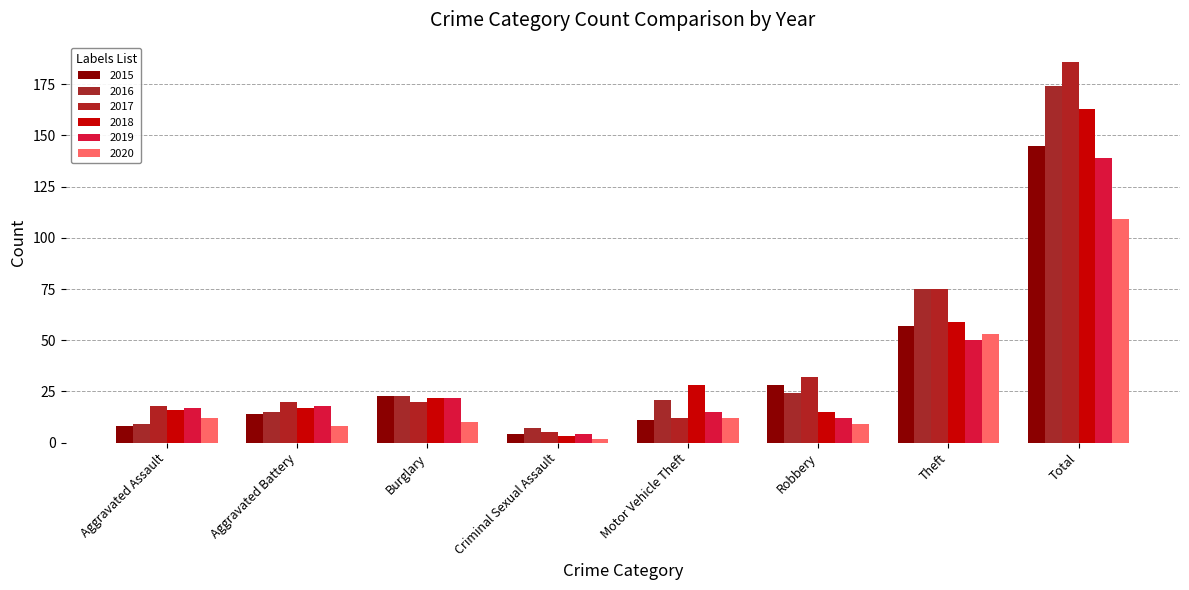

The 2016 series shows 24 at Robbery. True or false?

True